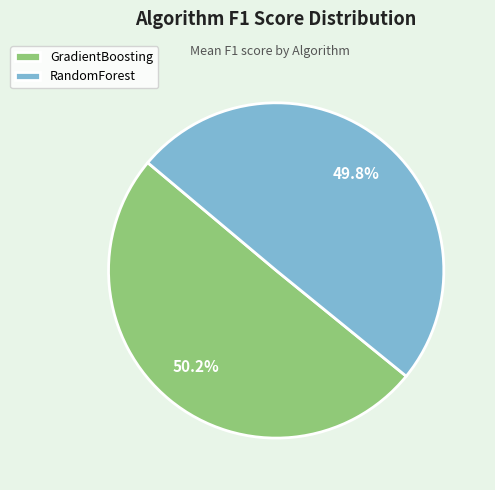

Count the number of slices in the pie.

2